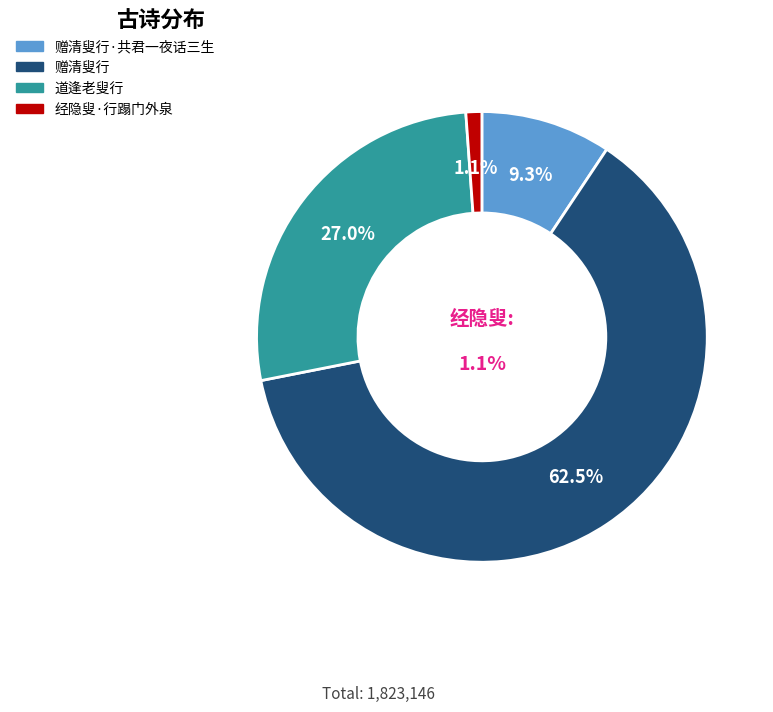

Which category accounts for the majority?

赠清叟行